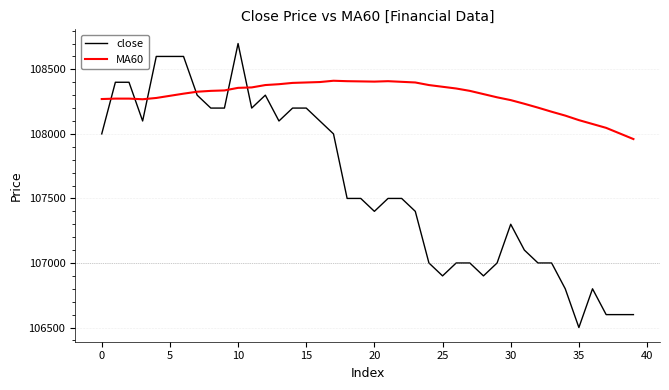

Which series has the largest total across all categories?

MA60